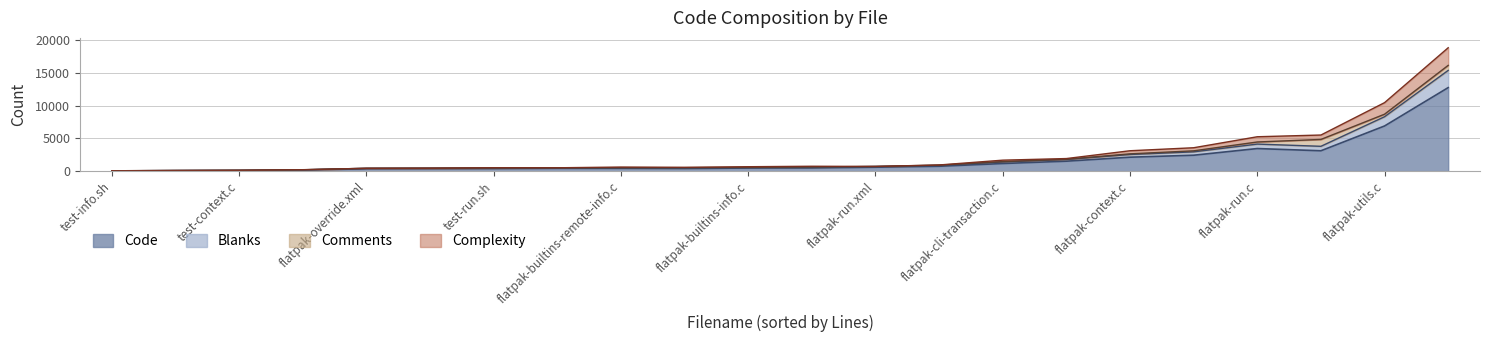

What is the difference between the maximum and minimum values in the Code series?

12730